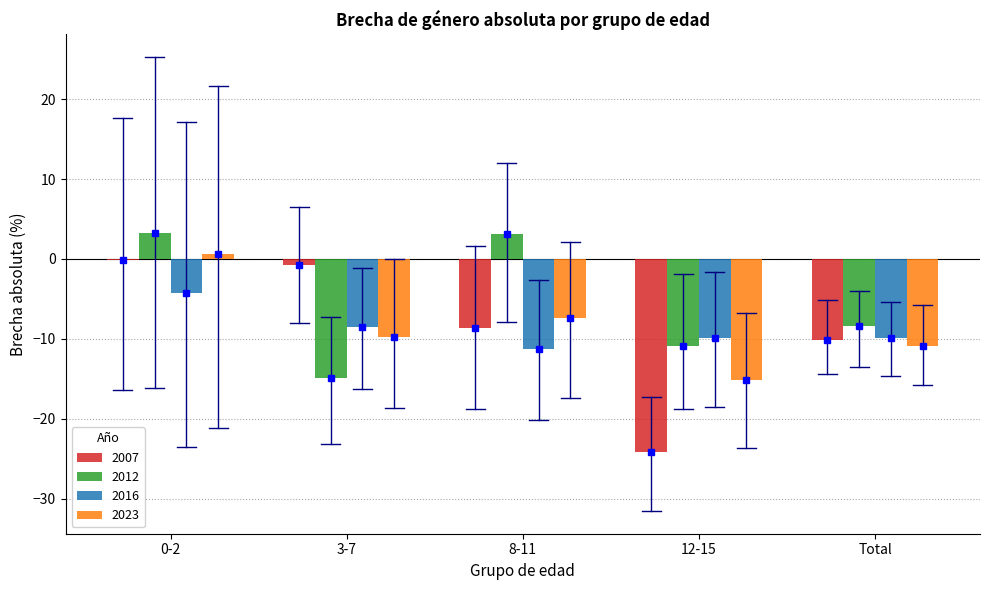

Is it true that 2007 equals -8.6 at 8-11?

True